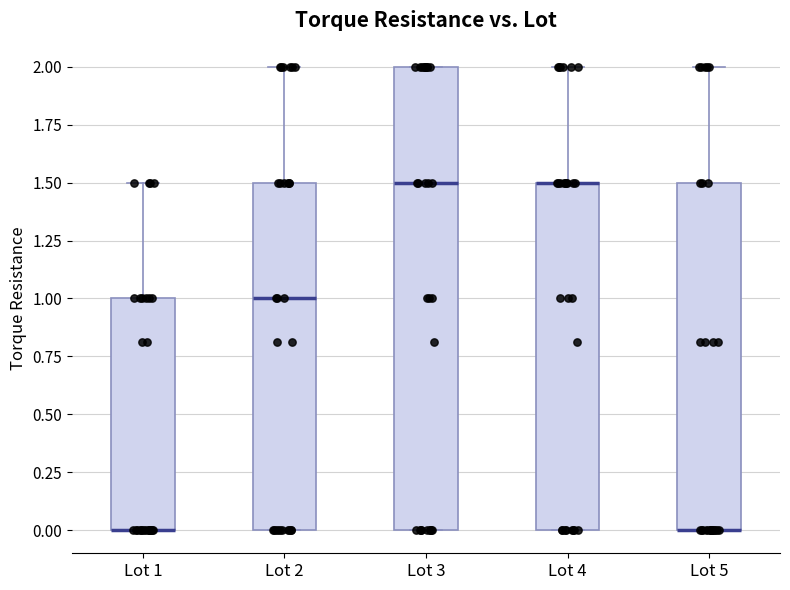

Reading left to right, read every box against the y-axis: the position of its median line, the range the box covers, and the ends of its whiskers. The values are not printed on the chart, so give them approximately, as read against the axis.

Lot 1: median 0.0 (drawn on the box's lower edge), box 0.0 to 1.0, whiskers 0.0 to 1.5
Lot 2: median 1.0, box 0.0 to 1.5, whiskers 0.0 to 2.0
Lot 3: median 1.5, box 0.0 to 2.0, whiskers 0.0 to 2.0
Lot 4: median 1.5 (drawn on the box's upper edge), box 0.0 to 1.5, whiskers 0.0 to 2.0
Lot 5: median 0.0 (drawn on the box's lower edge), box 0.0 to 1.5, whiskers 0.0 to 2.0